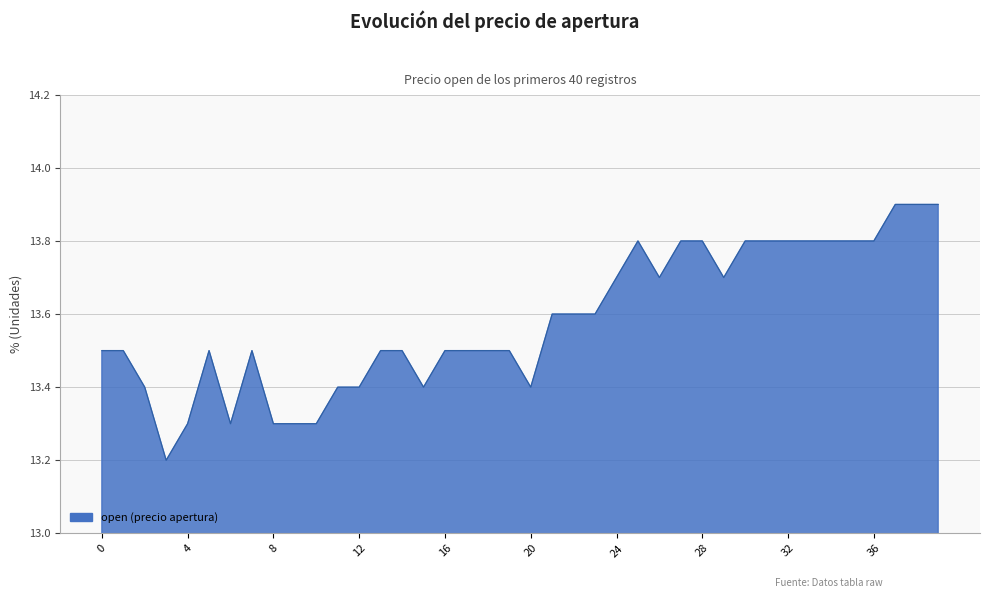

How many values are between 13 and 14?

40